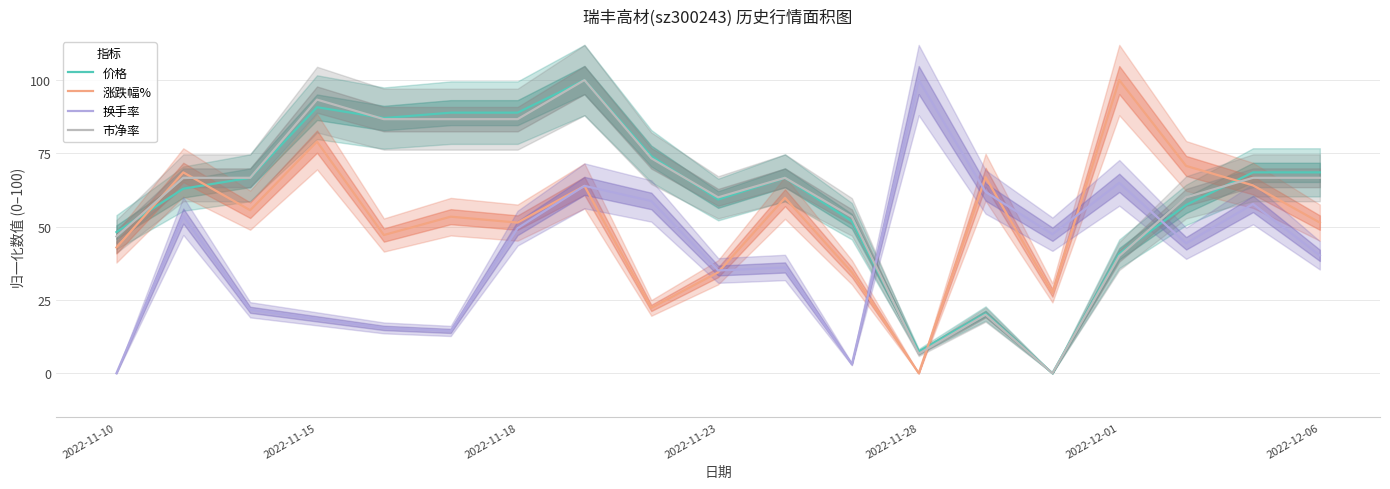

True or false: 涨跌幅% and 市净率 cross at least once.

True